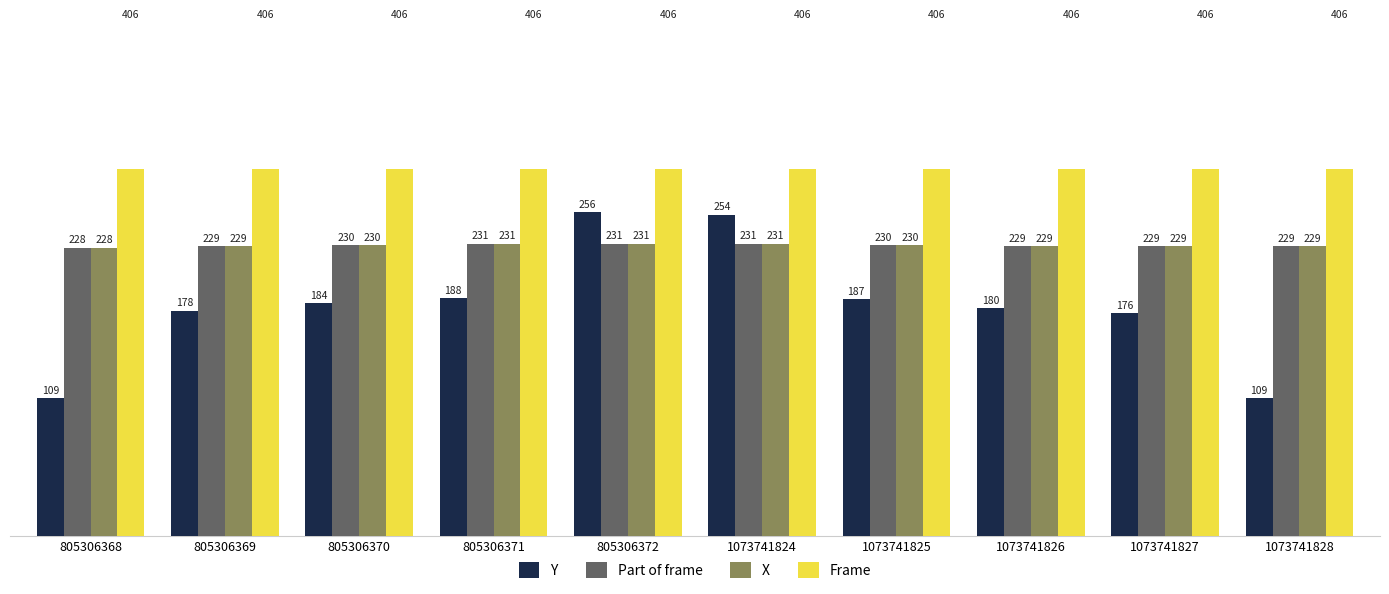

The value of Frame at 805306369 is 406. True or false?

True